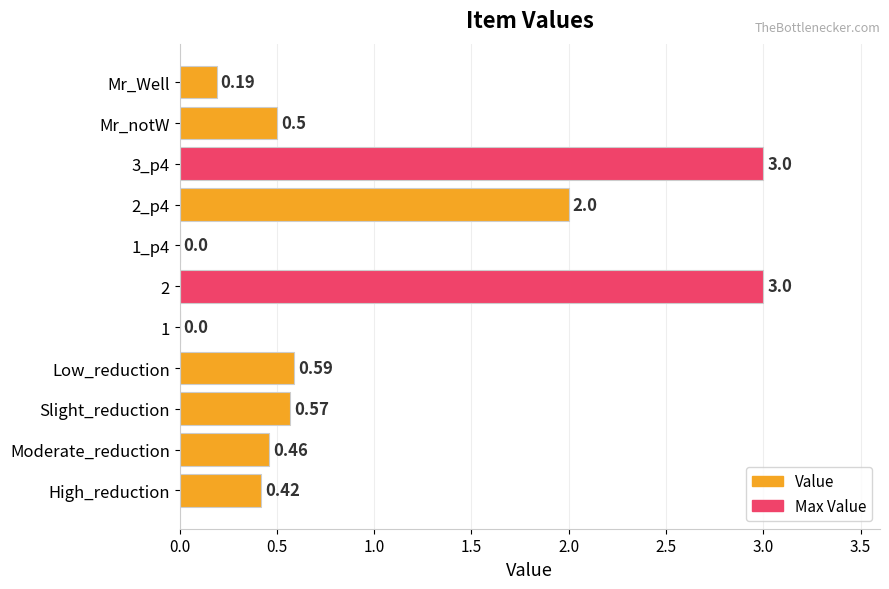

What is the sum of the values at Mr_notW and 2_p4?

2.5